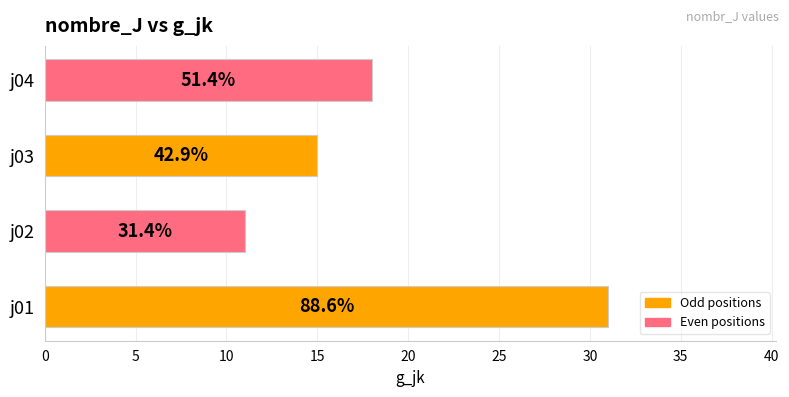

What is the sum of all values?

75